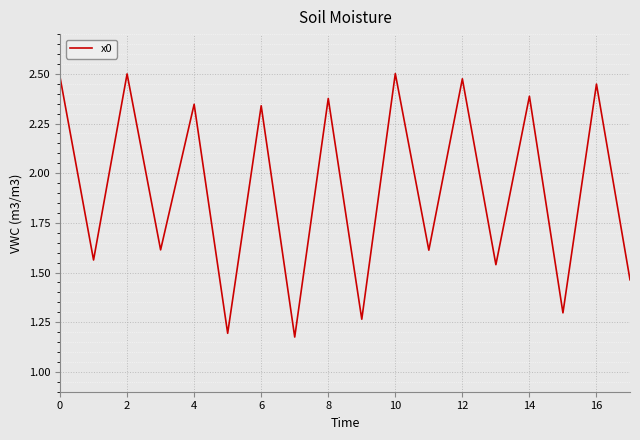

Reading right to left, extract all data points from this chart.

1.5	2.4	1.3	2.4	1.5	2.5	1.6	2.5	1.3	2.4	1.2	2.3	1.2	2.3	1.6	2.5	1.6	2.5